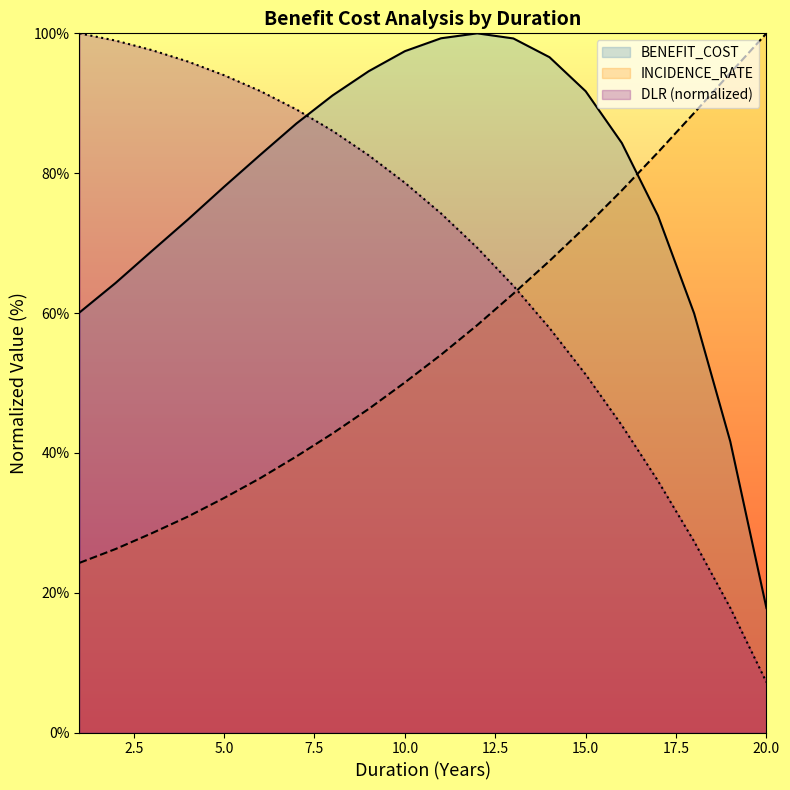

Reading left to right, what are all the values shown in this chart?

INCIDENCE_RATE: 1=24.3	2=26.2	3=28.5	4=30.9	5=33.5	6=36.4	7=39.5	8=42.8	9=46.3	10=50.1	11=54.0	12=58.3	13=62.8	14=67.4	15=72.4	16=77.5	17=83.0	18=88.6	19=94.3	20=100.0
BENEFIT_COST: 1=60.1	2=64.3	3=68.9	4=73.4	5=78.1	6=82.6	7=87.1	8=91.1	9=94.6	10=97.4	11=99.3	12=100.0	13=99.3	14=96.6	15=91.7	16=84.3	17=73.9	18=59.9	19=41.6	20=17.8
DLR: 1=100.0	2=99.0	3=97.6	4=96.0	5=94.0	6=91.7	7=89.1	8=86.1	9=82.6	10=78.6	11=74.2	12=69.3	13=63.9	14=57.8	15=51.2	16=43.9	17=36.0	18=27.3	19=17.8	20=7.2